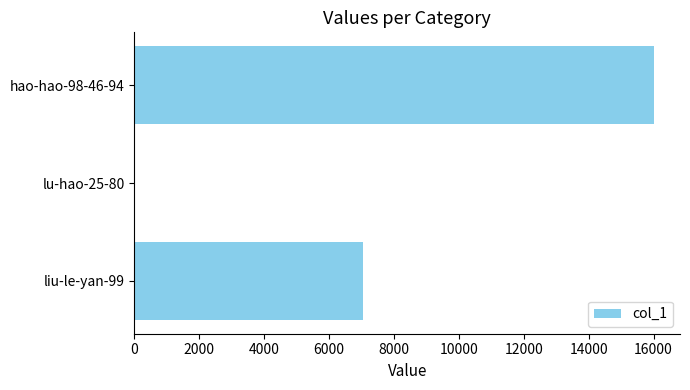

How many values are between 15 and 16013?

3